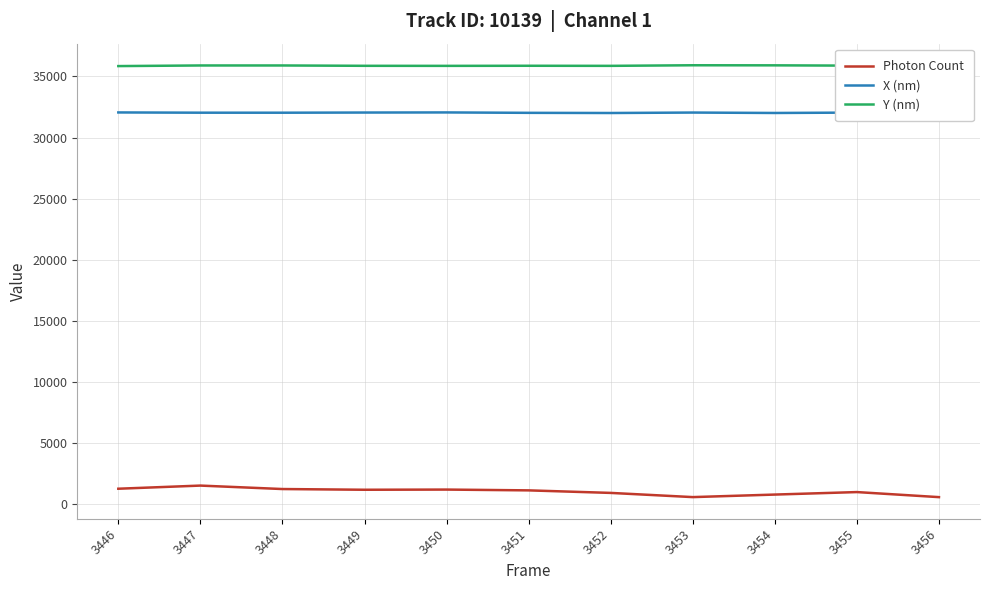

At which category does Photon Count reach its first local peak?

3447